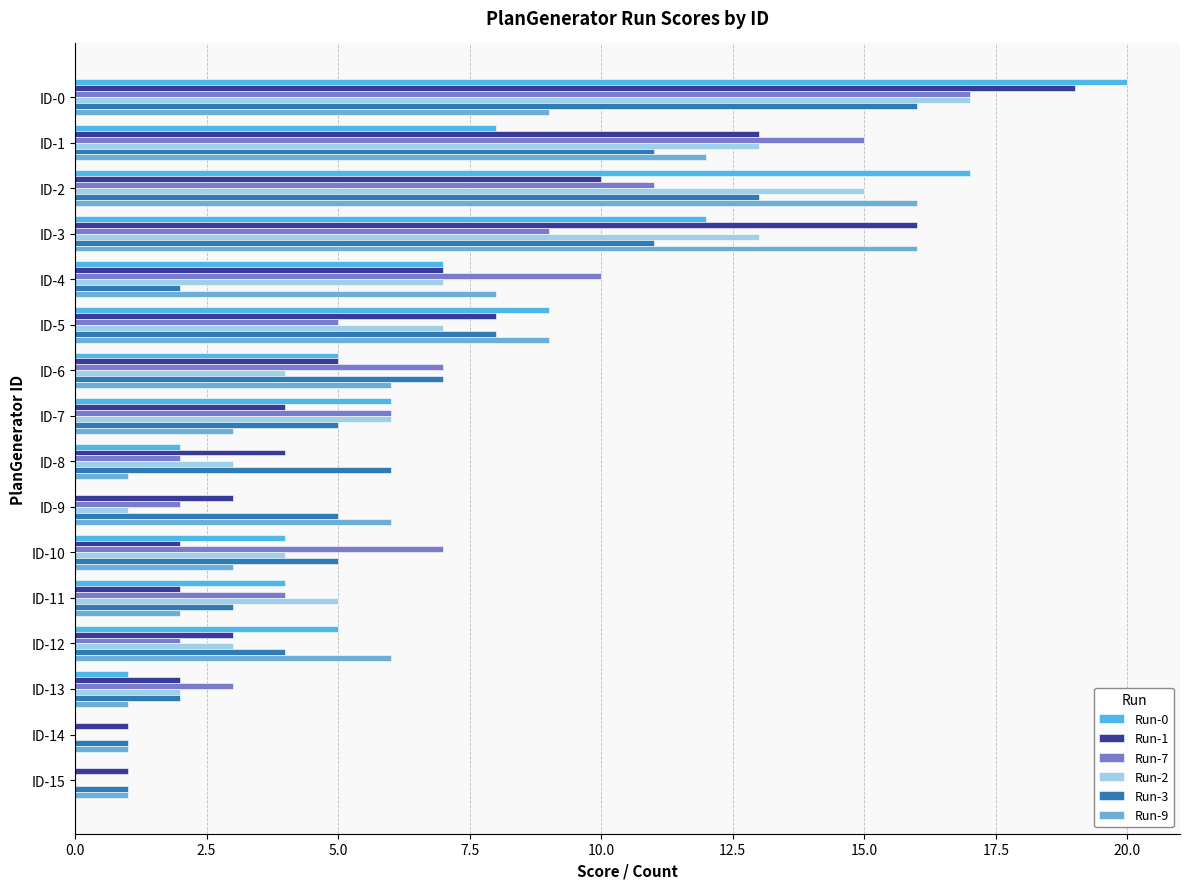

How many series are shown in this chart?

6